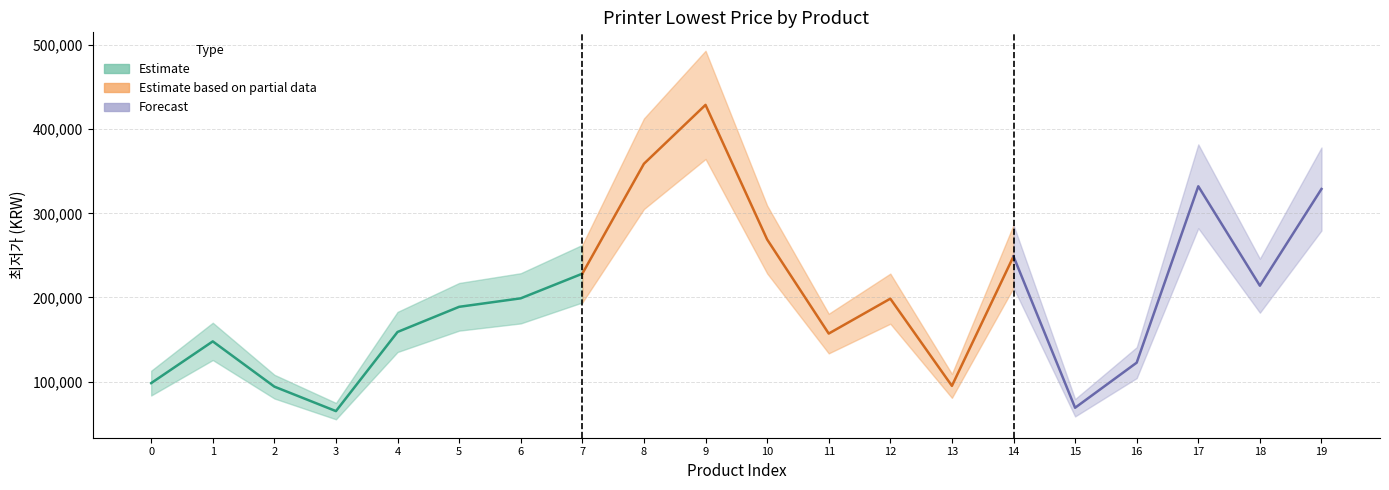

True or false: Forecast and 최저가 intersect in this chart.

False